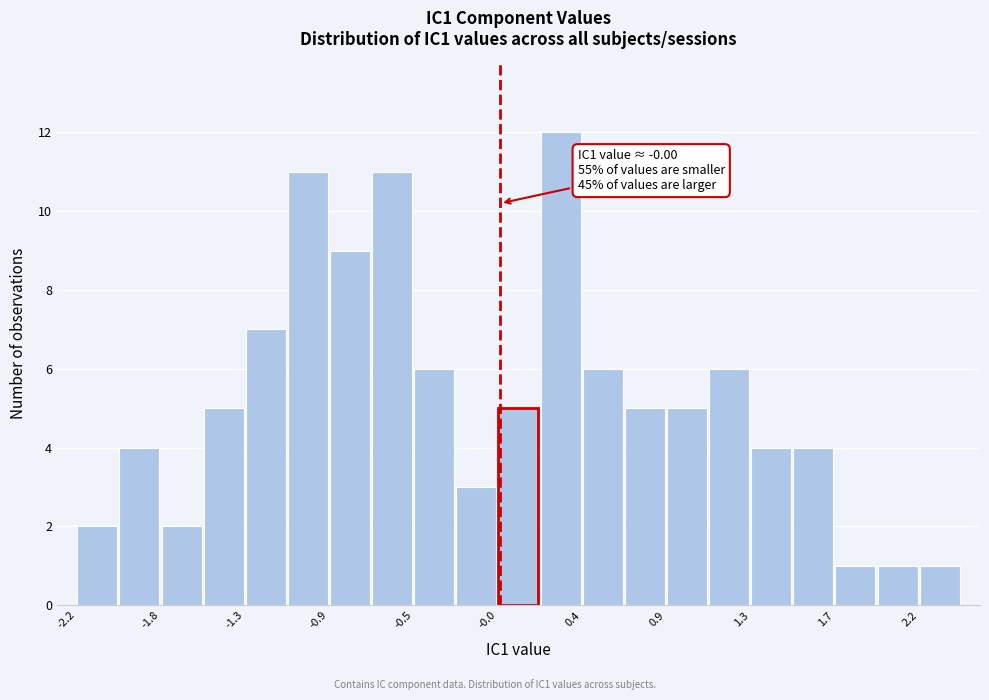

Which range on the x-axis has the tallest bar?

0.20 to 0.40